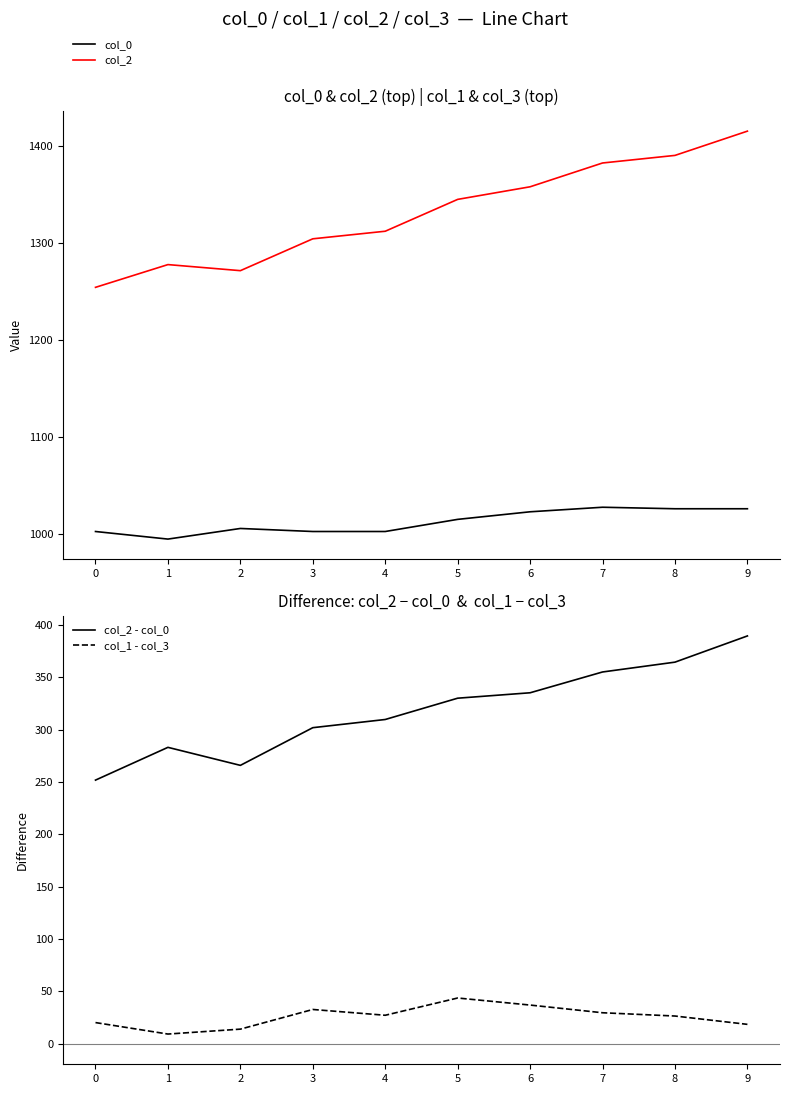

True or false: col_2 - col_0 and col_0 intersect in this chart.

False